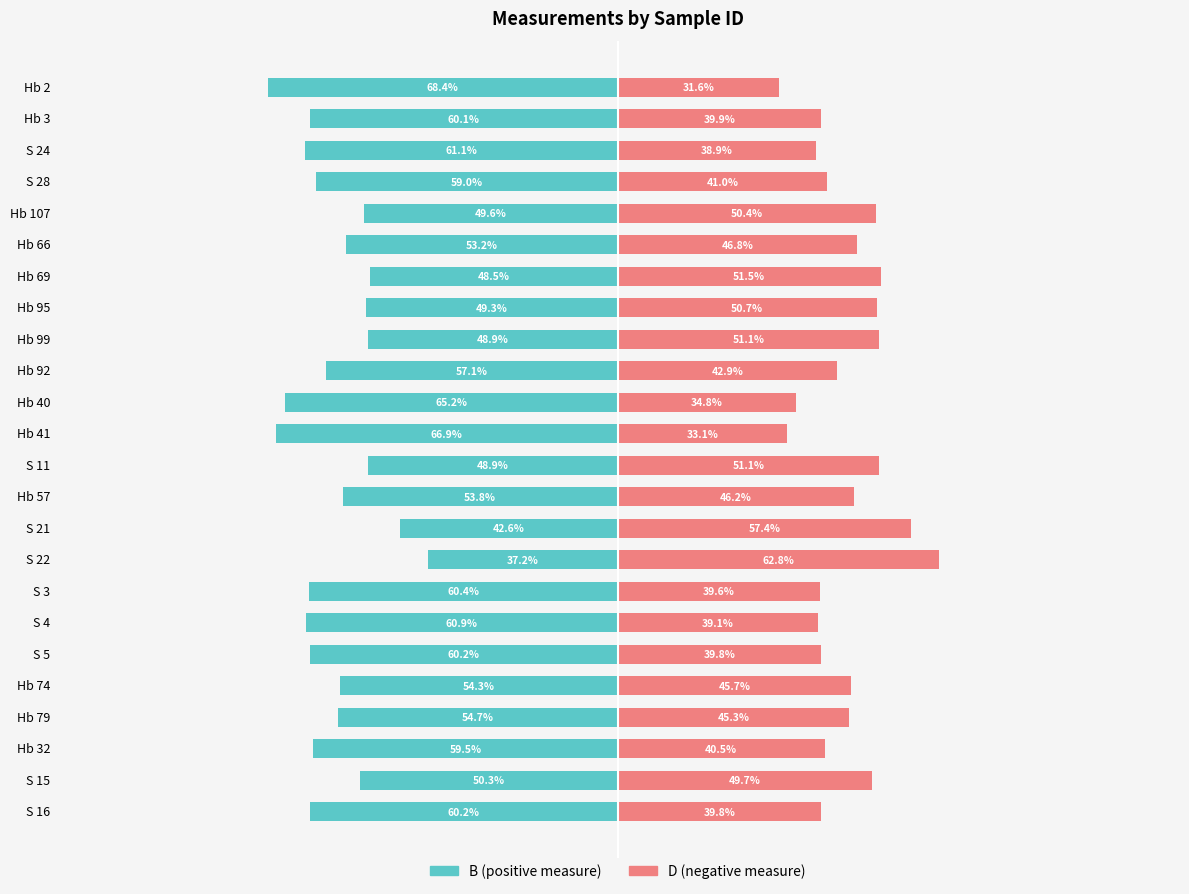

Is it true that B (positive) equals -60.1 at Hb 3?

True